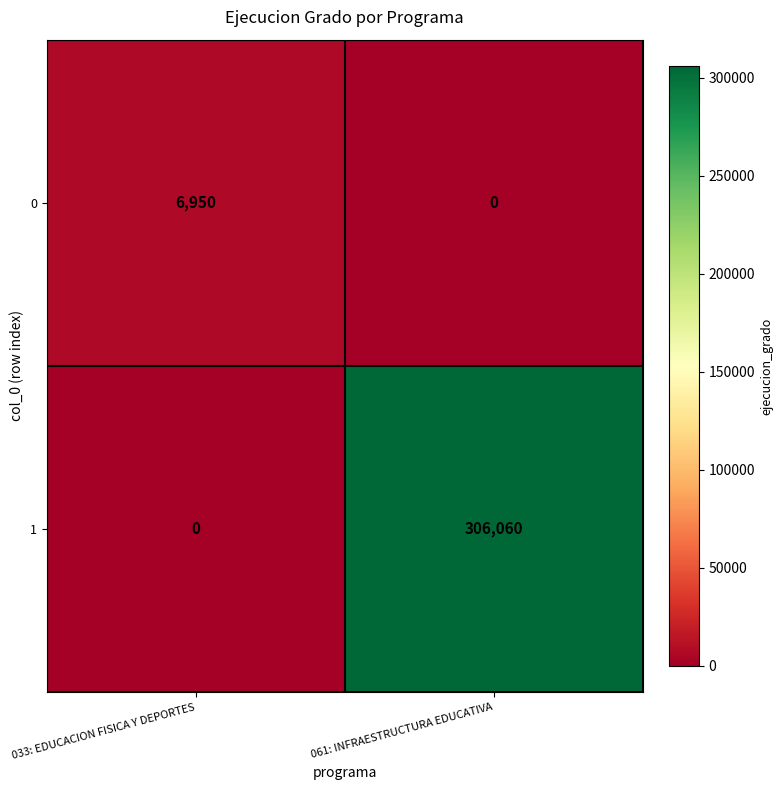

What is the difference between the highest and lowest values at 061: INFRAESTRUCTURA EDUCATIVA?

306060